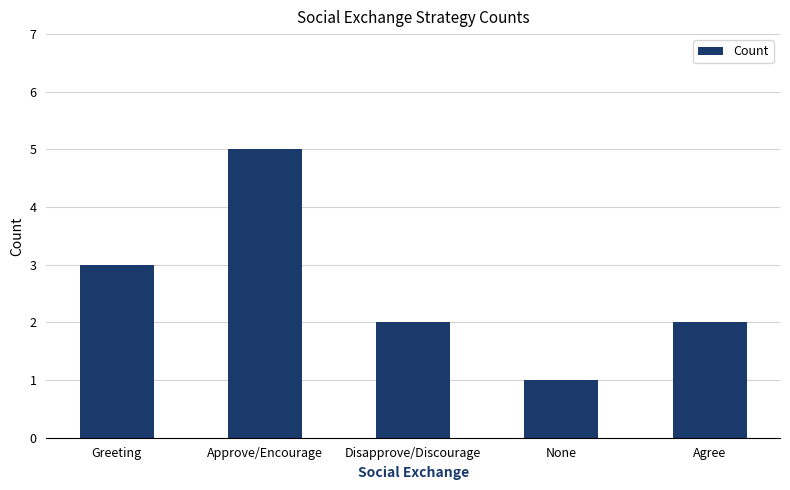

What is the label of the 1st bar from the right?

Agree